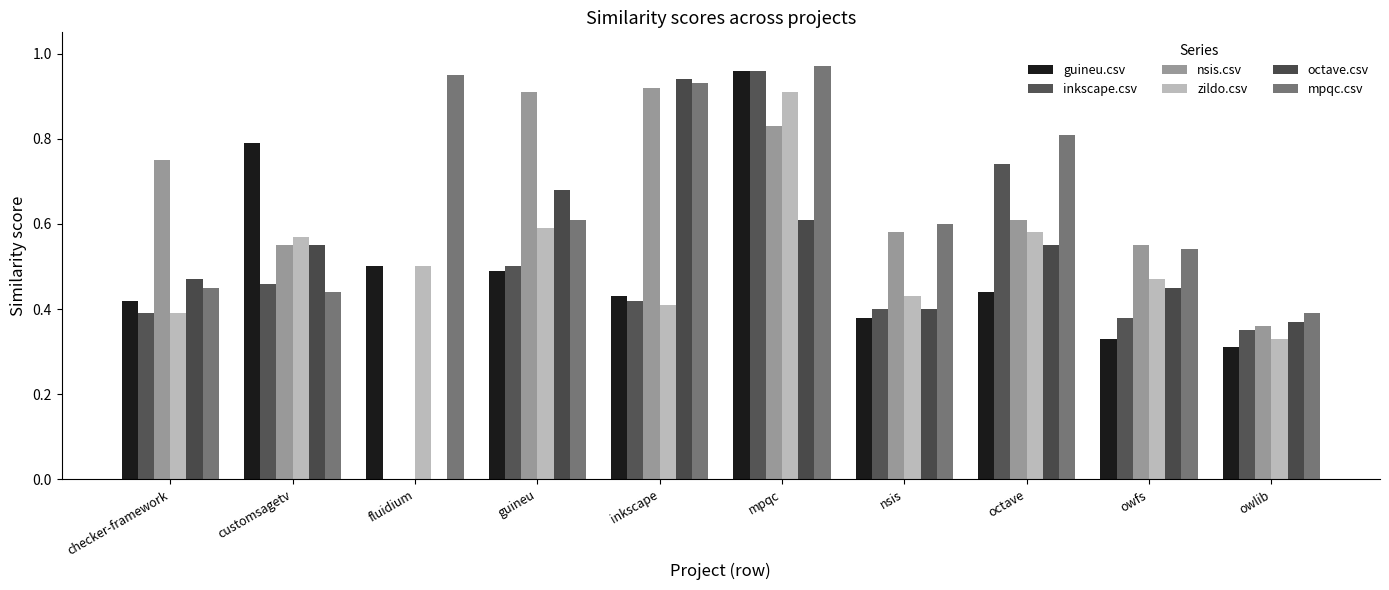

How many values in the nsis.csv series exceed 0?

9